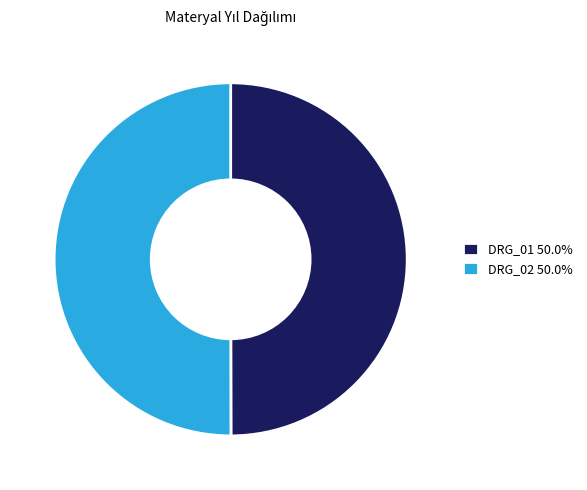

What is the ratio of the value at DRG_02 50.0% to the value at DRG_01 50.0%?

1.0